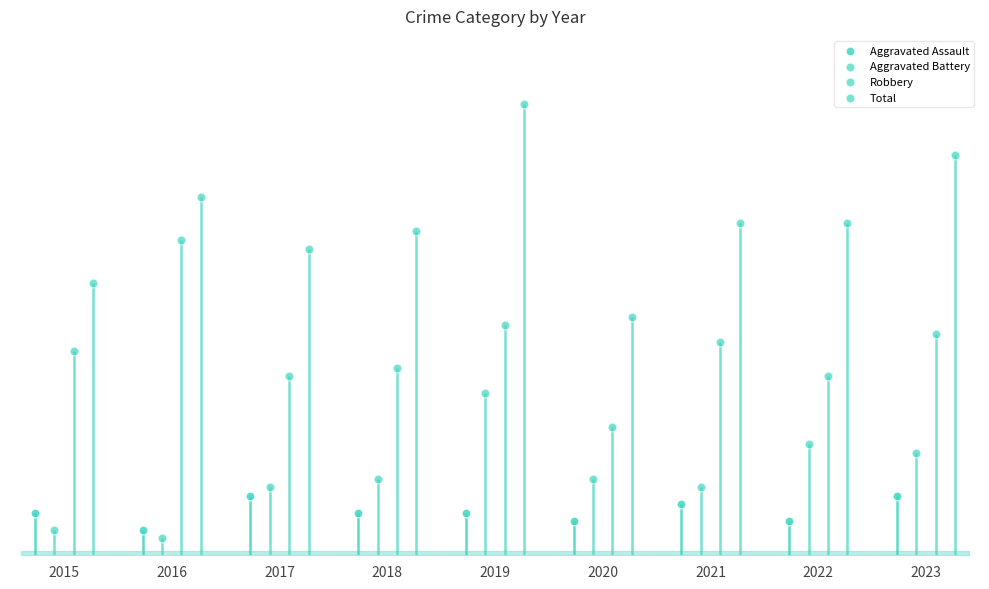

Which series has the largest total across all categories?

Total